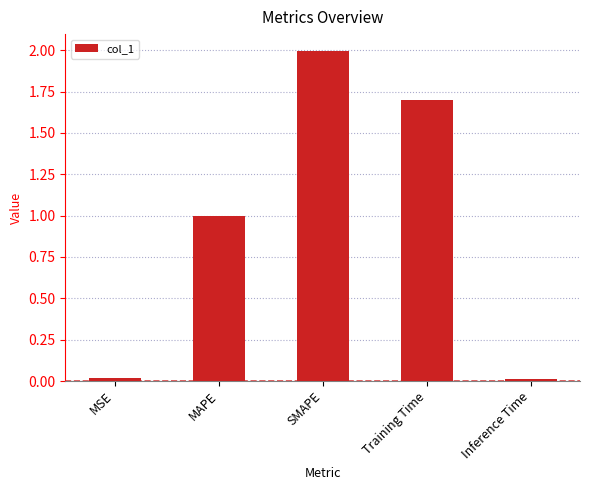

Are the bars grouped side by side (vs. stacked)?

No